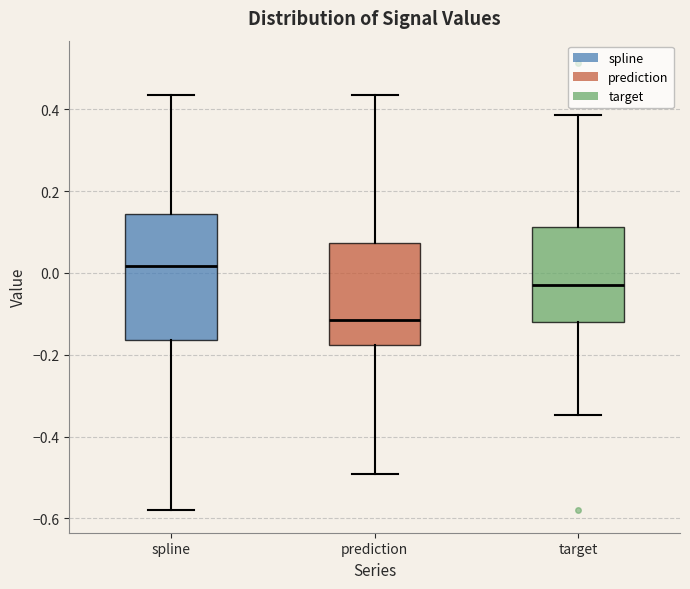

Which box has the highest median line?

spline